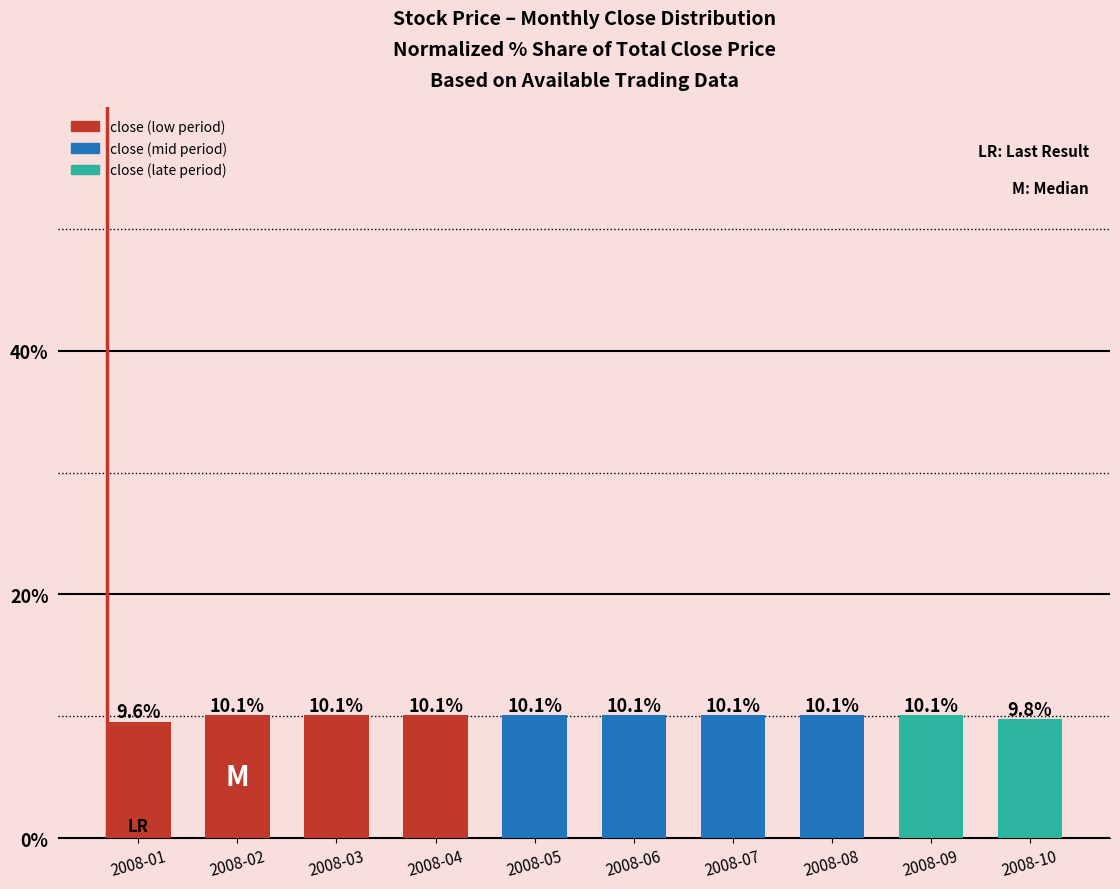

Are the bars horizontal?

No